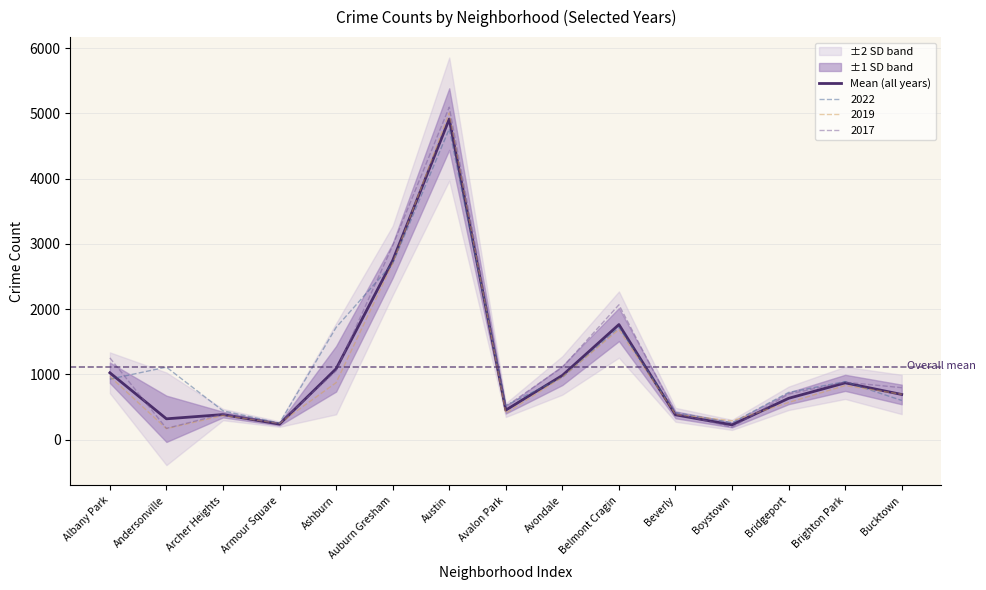

What is the change in value from Ashburn to Avondale?

-101.5